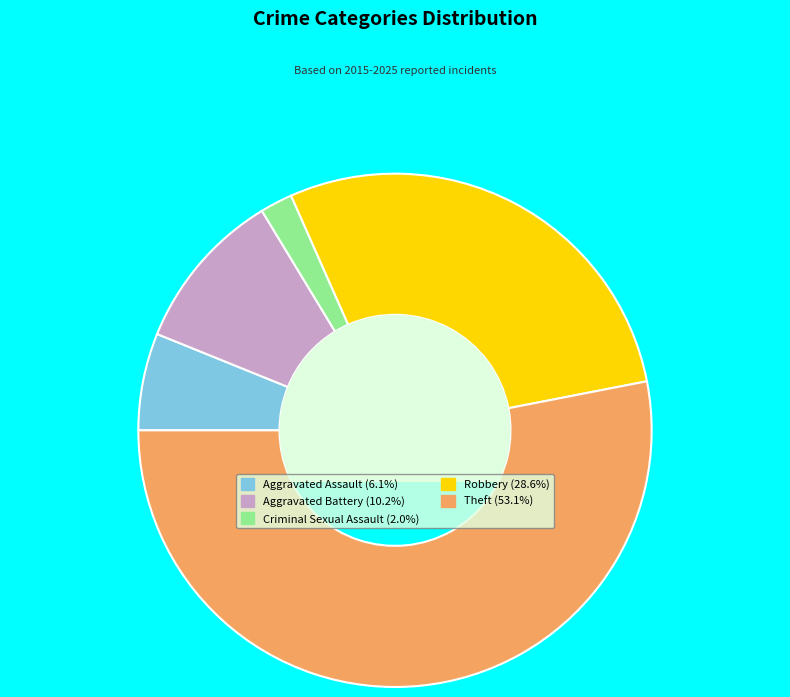

Approximately how many times larger is the value at Criminal Sexual Assault compared to Robbery?

0.1